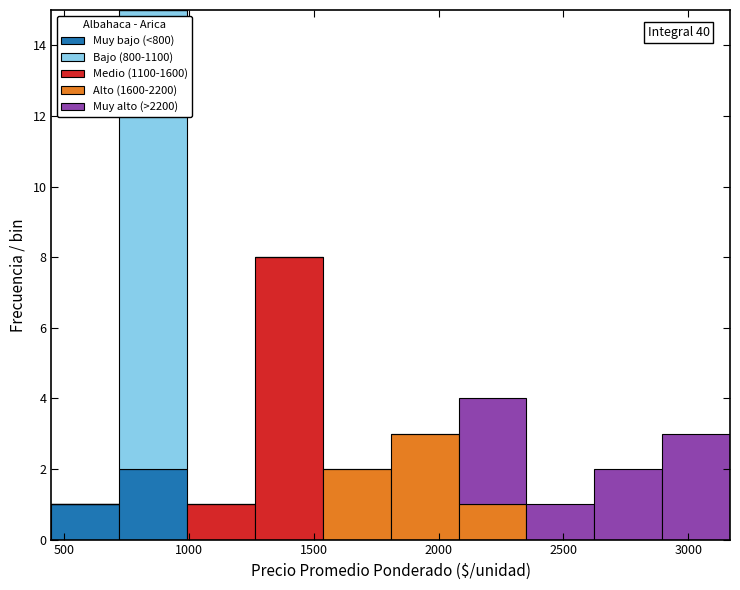

Which range on the x-axis has the tallest stacked bar (by total height)?

700 to 1000